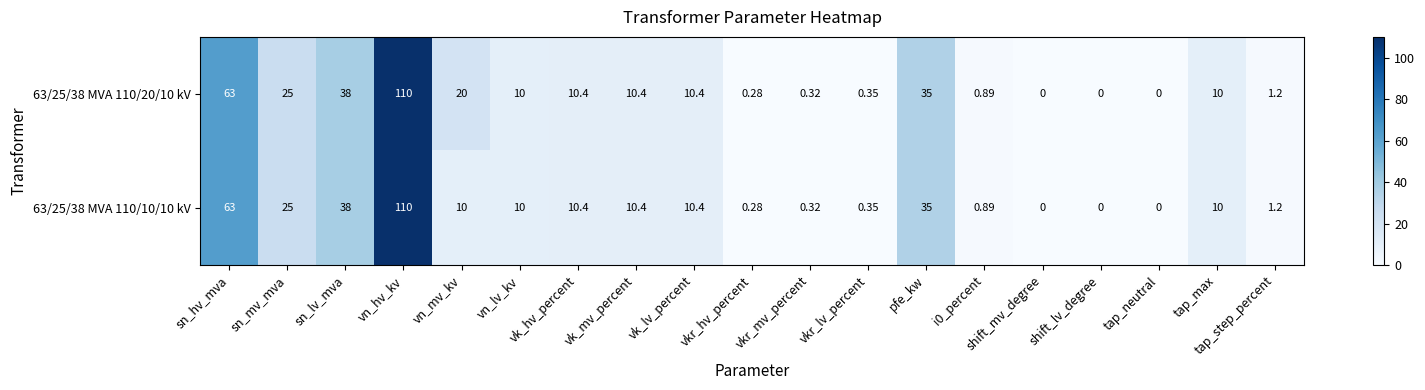

Where does the 63/25/38 MVA 110/20/10 kV series first go above 10?

sn_hv_mva